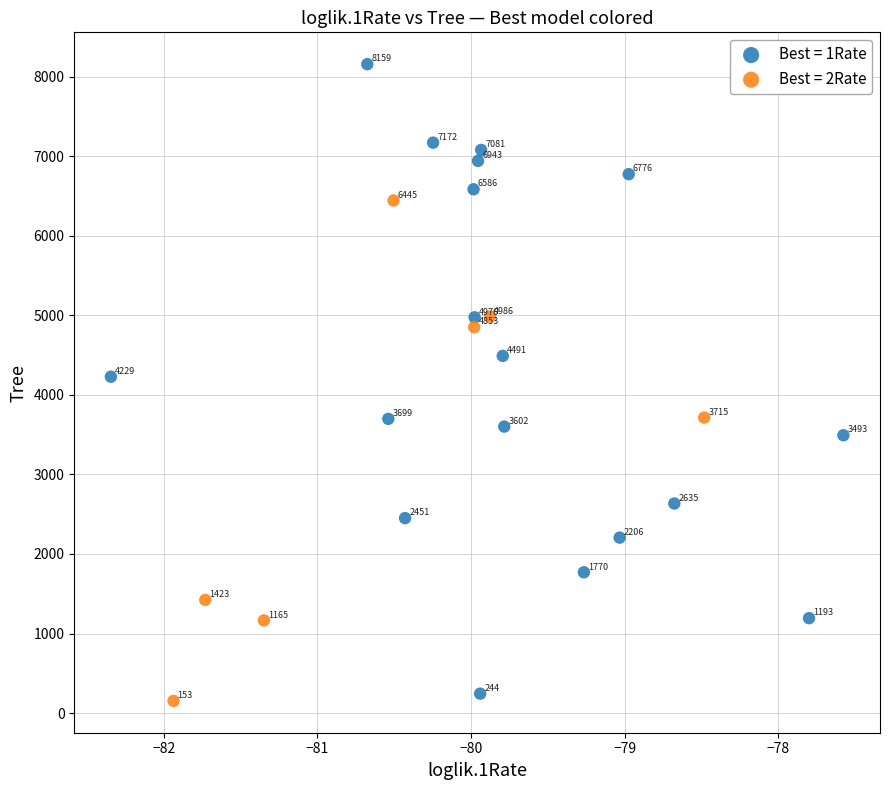

Which series contains the highest Y value?

Best = 1Rate